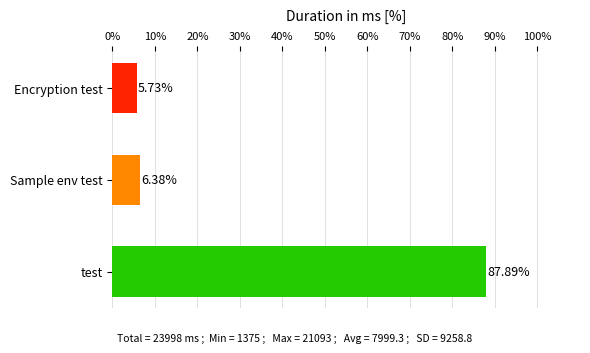

What is the label of the 3rd bar from the top?

test